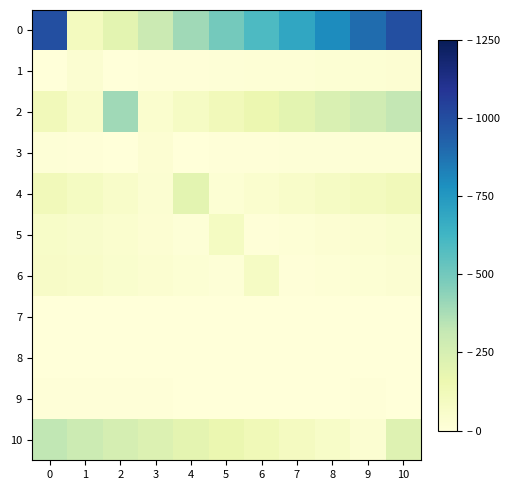

At which category does the chart reach its minimum across all series?

9